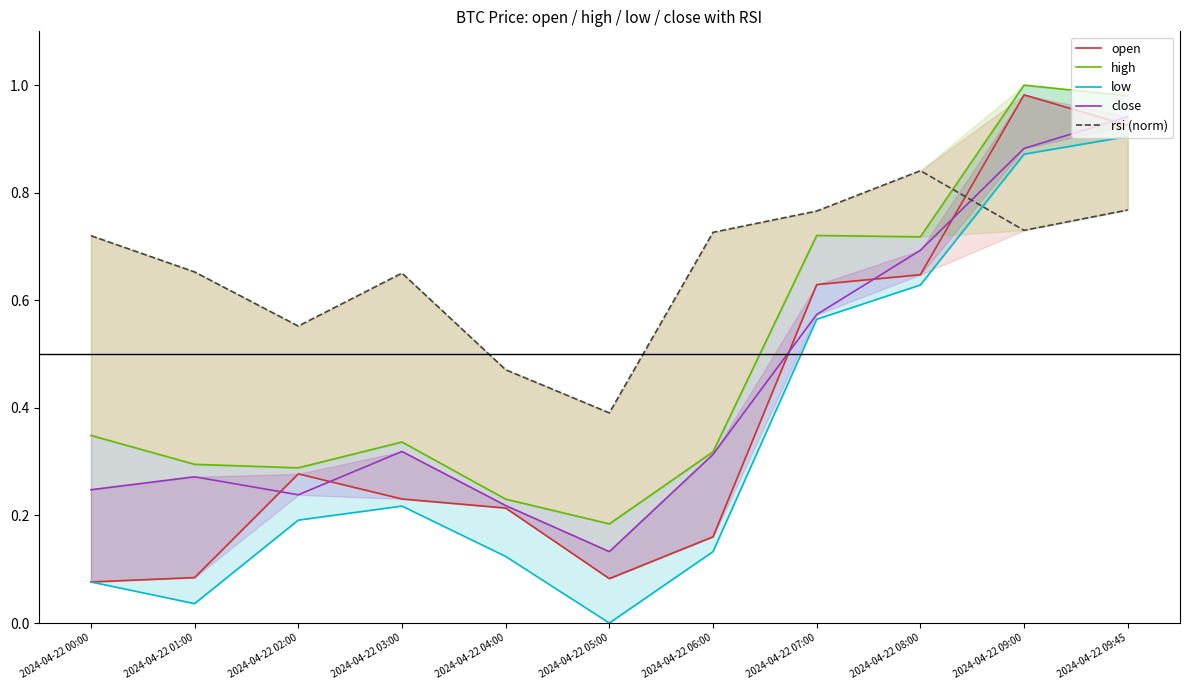

The low series shows 0.1 at 2024-04-22 00:00. True or false?

False